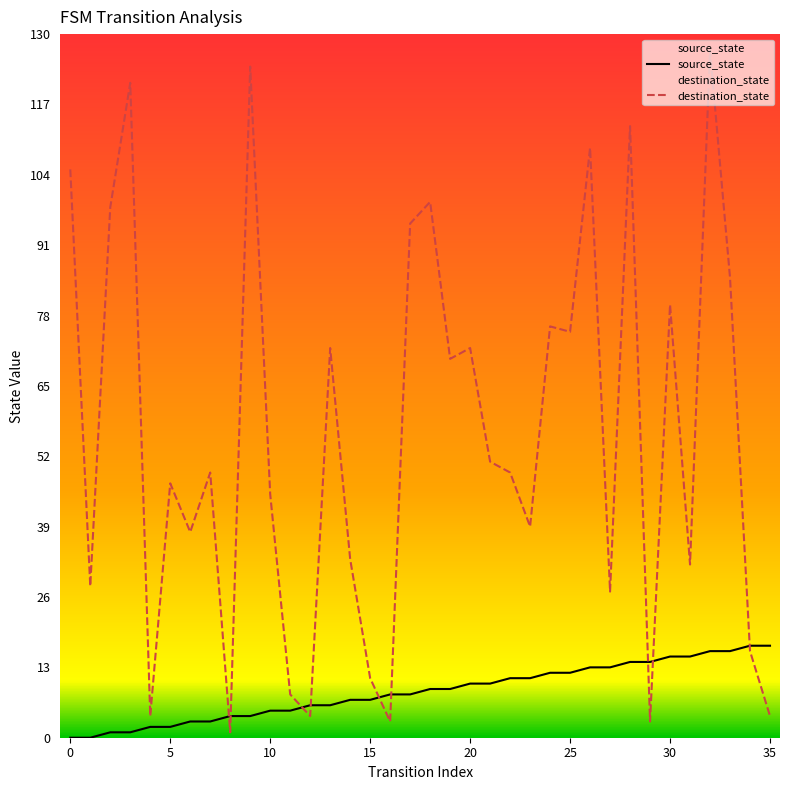

Count the number of data series in this chart.

2